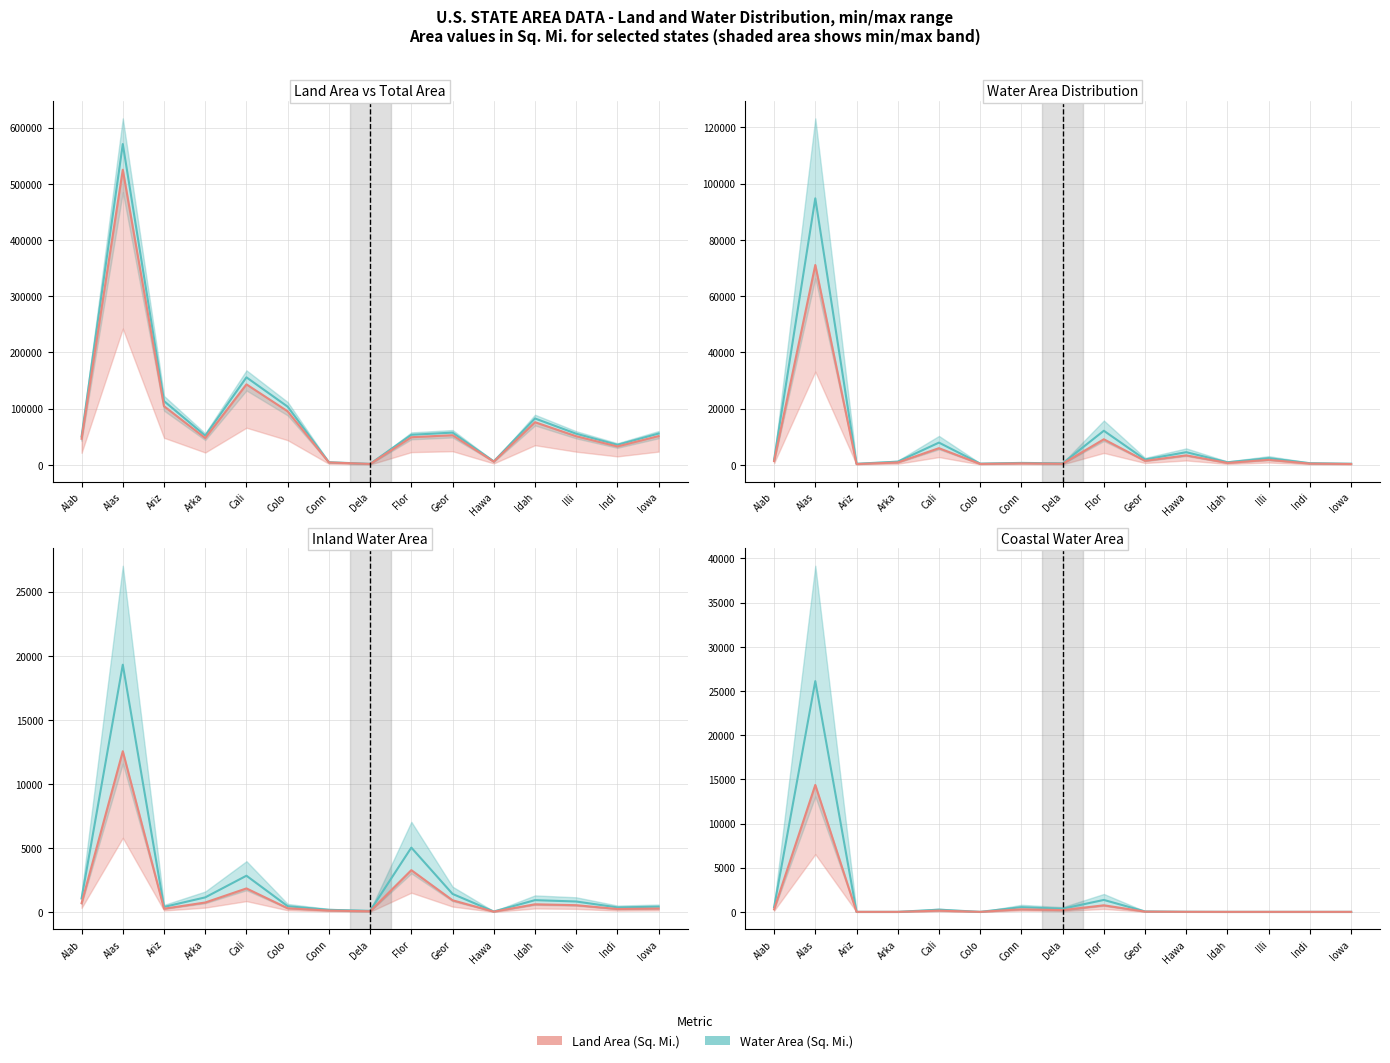

What is the difference between the second highest and minimum values in the Inland Water (Sq. Mi.) series?

3240.2